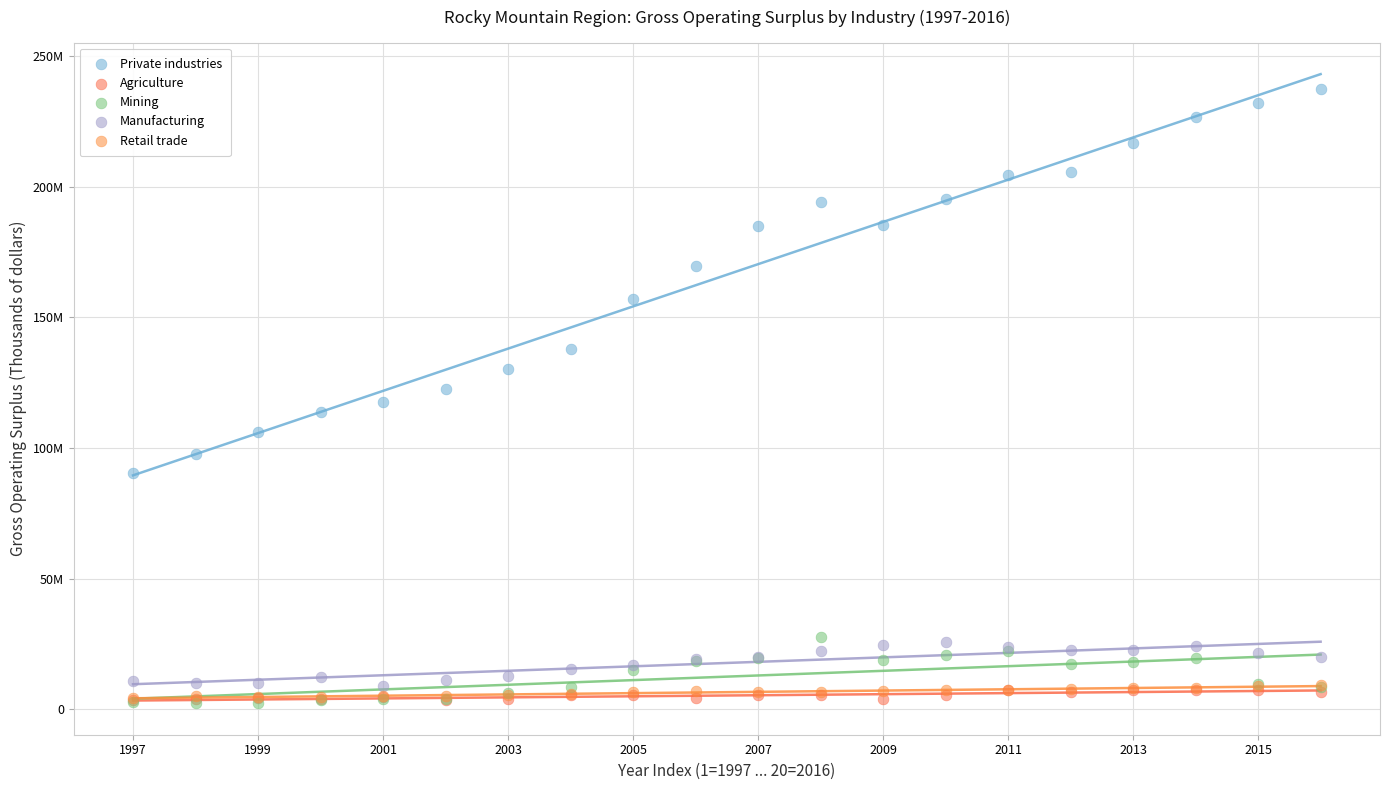

Which series has the widest spread of Y values?

Private industries